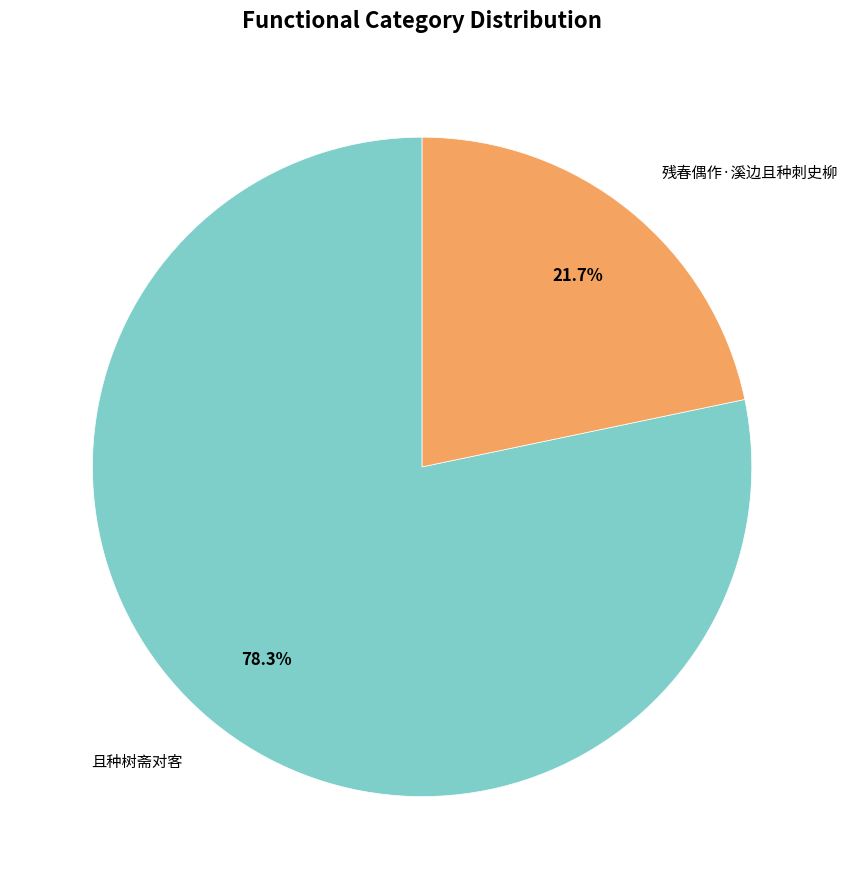

What is the total percentage of 残春偶作·溪边且种刺史柳 and 且种树斋对客?

100.0%